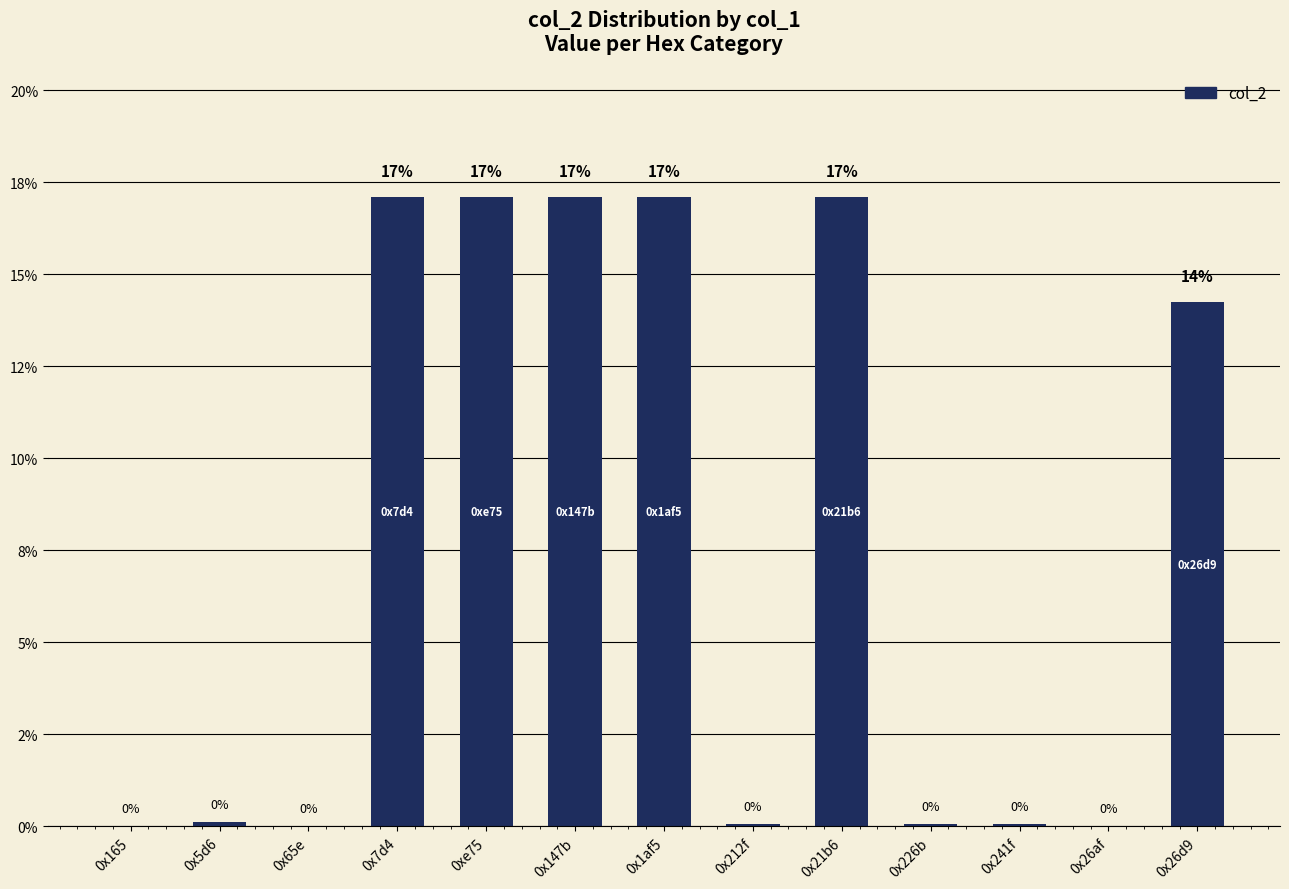

Approximately how many times larger is the value at 0x26d9 compared to 0x21b6?

0.8